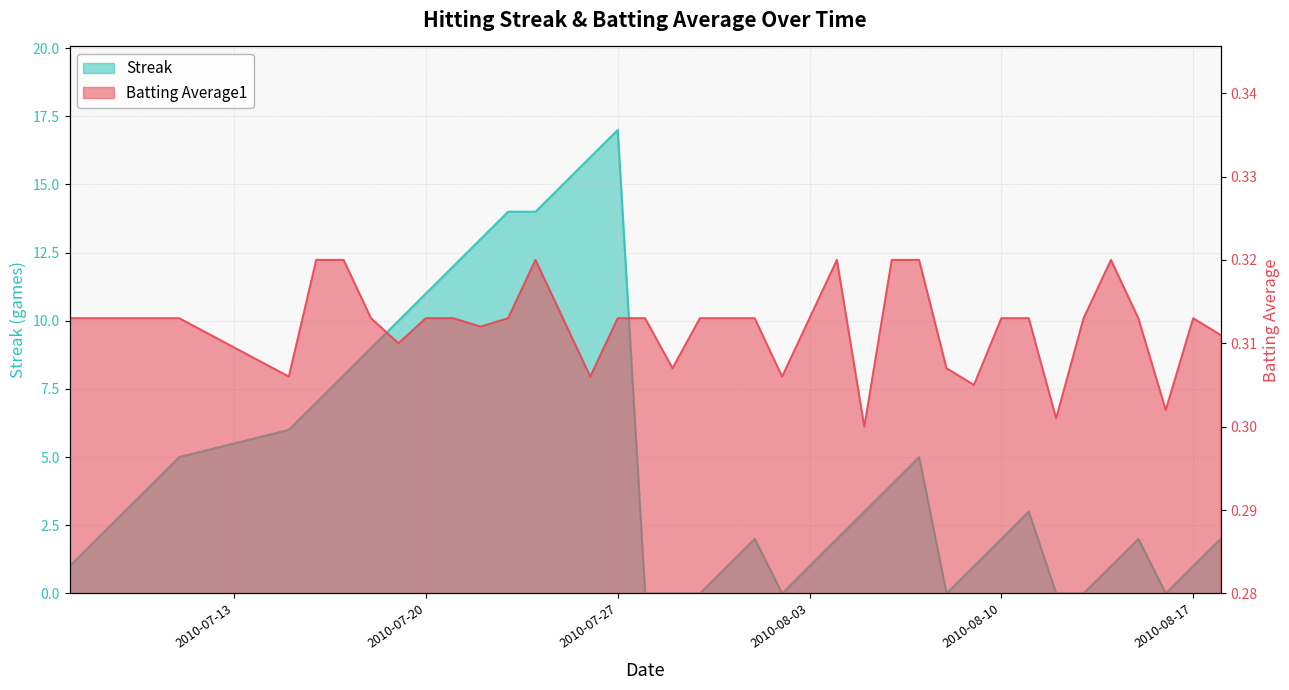

How many data points in Streak are less than 3?

20